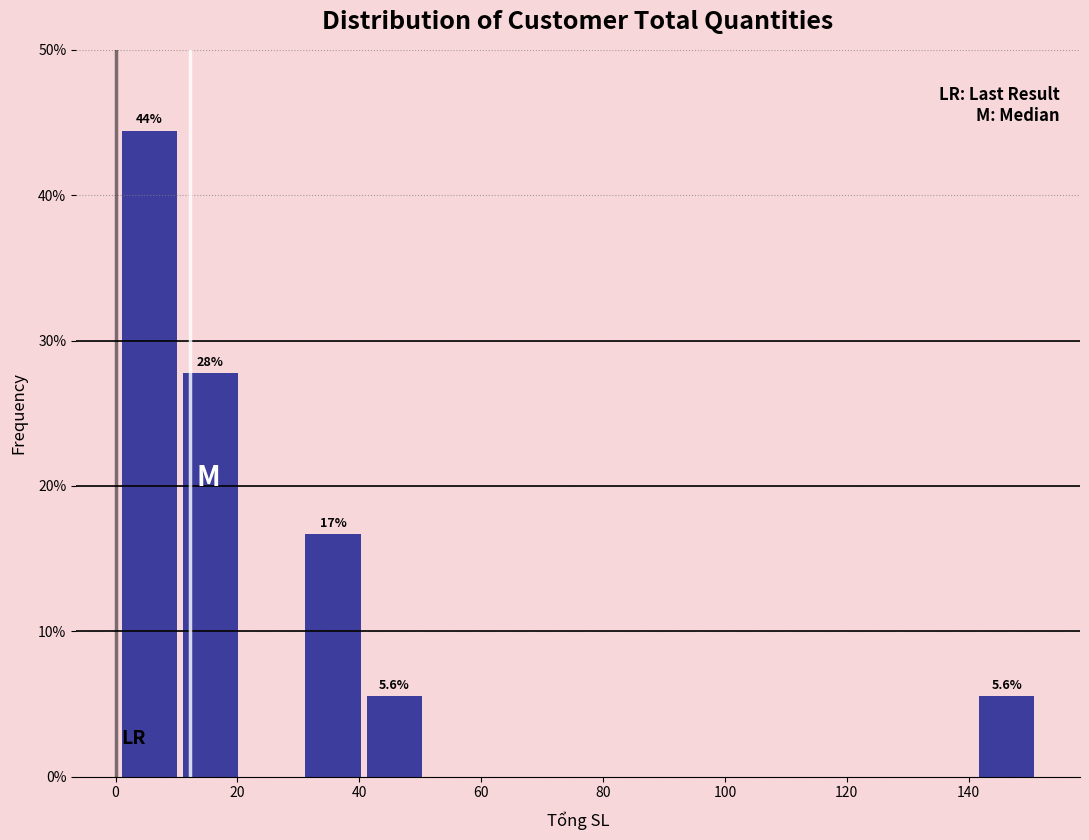

Which range on the x-axis has the tallest bar?

2 to 12